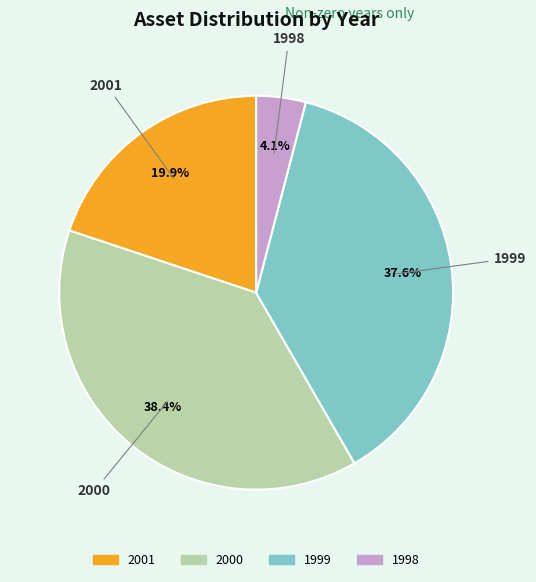

Which slice is the largest?

2000